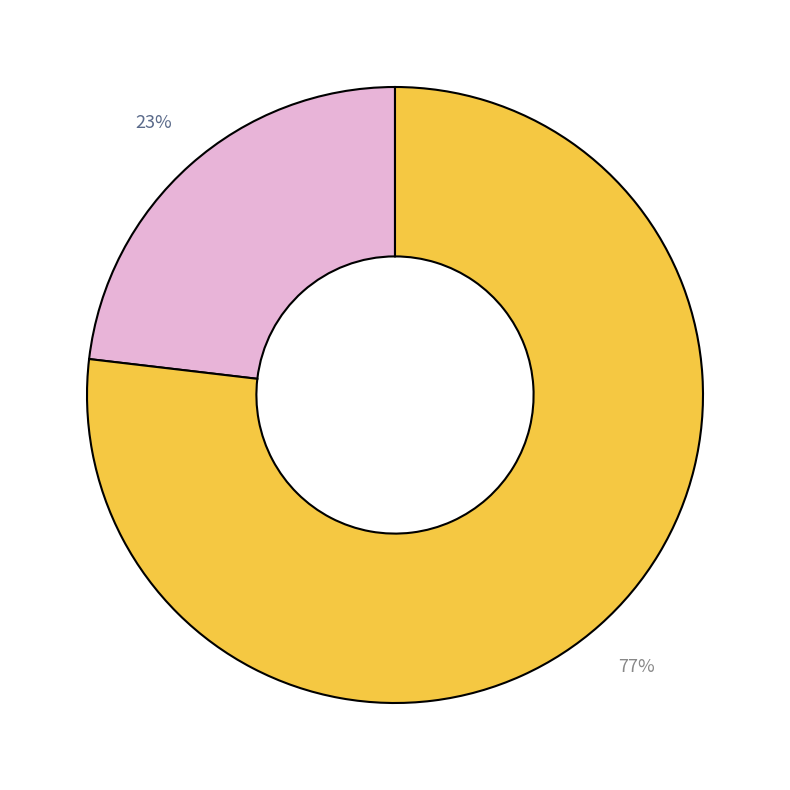

Is there any slice that represents more than half of the pie?

Yes